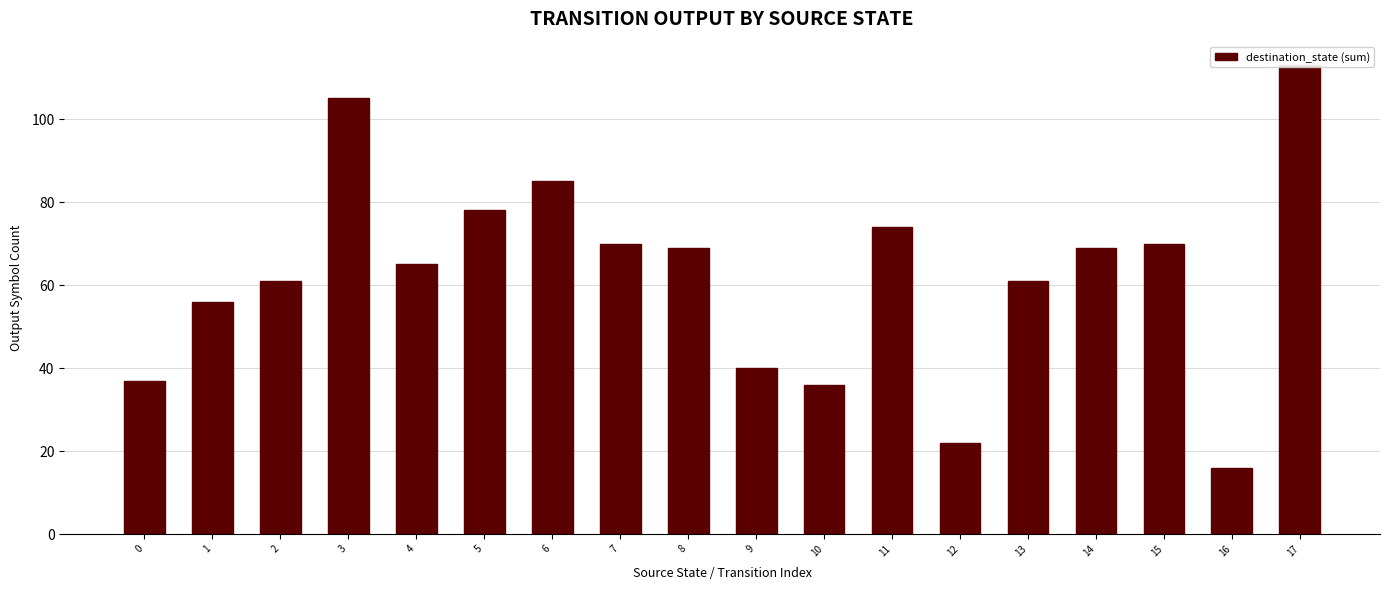

Reading left to right, list all the values displayed in this chart.

37	56	61	105	65	78	85	70	69	40	36	74	22	61	69	70	16	113